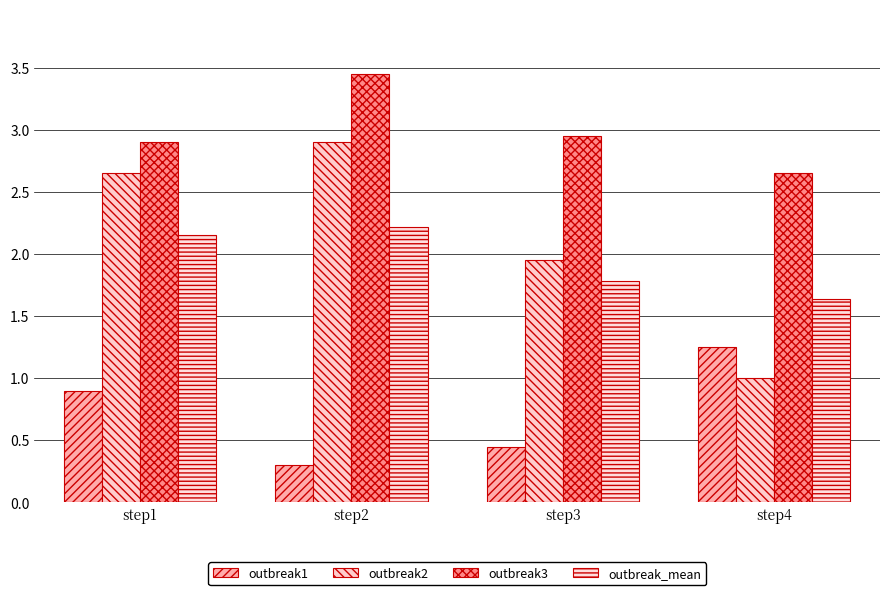

What is the spread (max minus min) of values at step1?

2.0